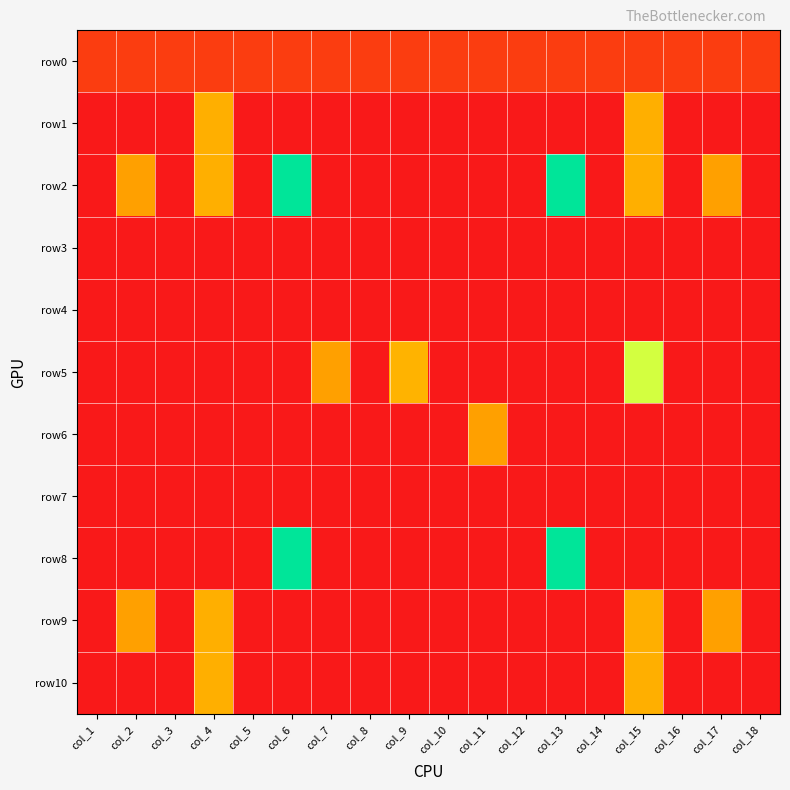

Which has a higher value, col_14 or col_6?

col_14